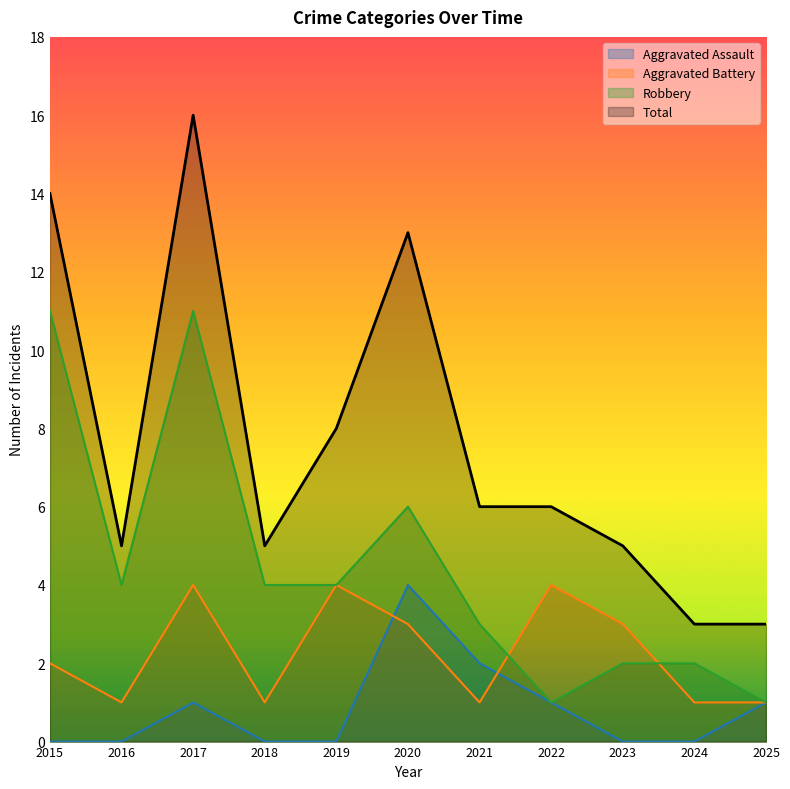

Which category has the lowest value across all series?

2015